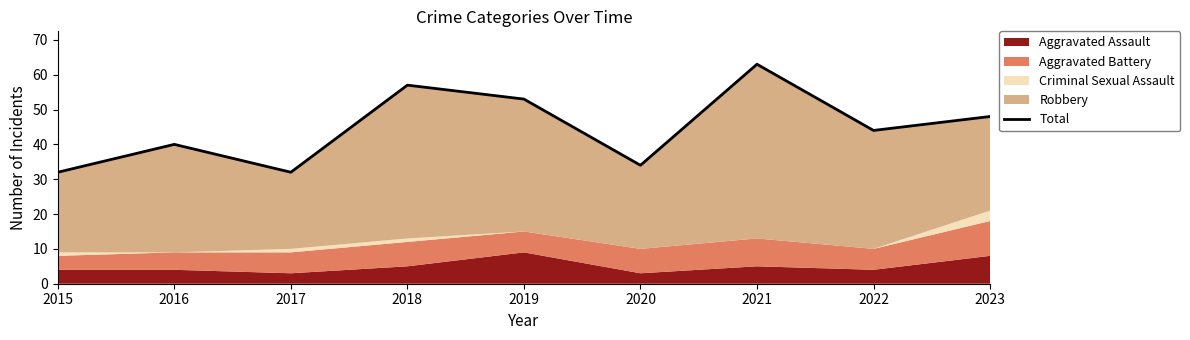

How many categories are shown in the chart?

9